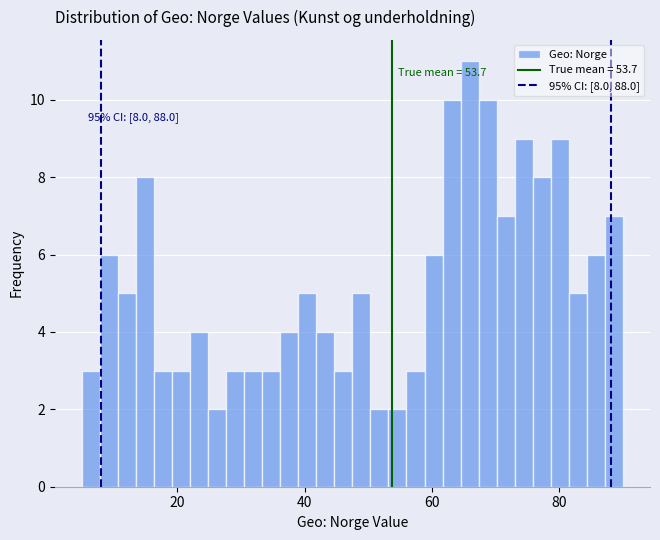

Around what value on the x-axis is the tallest bar? Give the approximate position of its centre, as read against the axis.

66